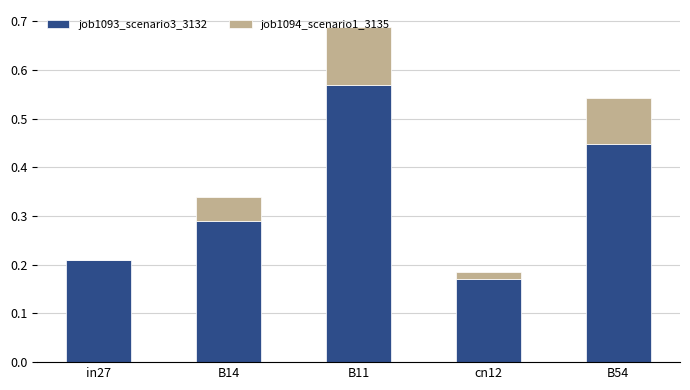

True or false: job1093_scenario3_3132 has a value of 0.2 at B54.

False